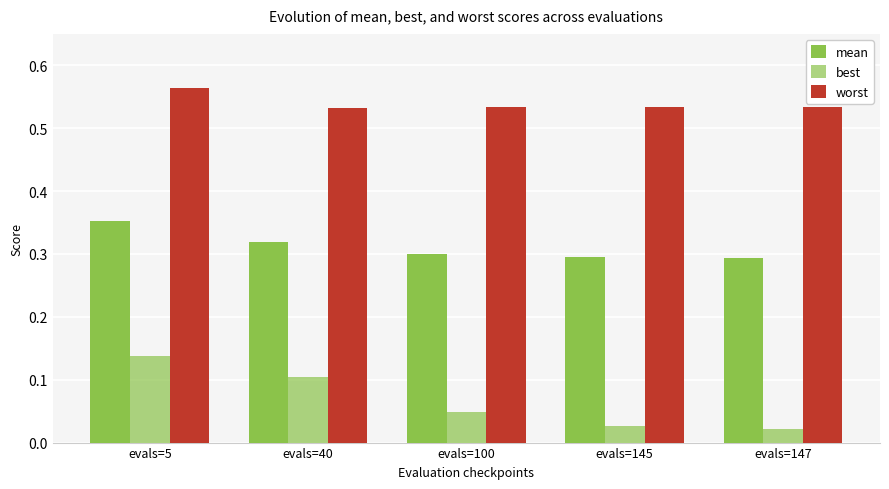

How many bars are there in total?

15